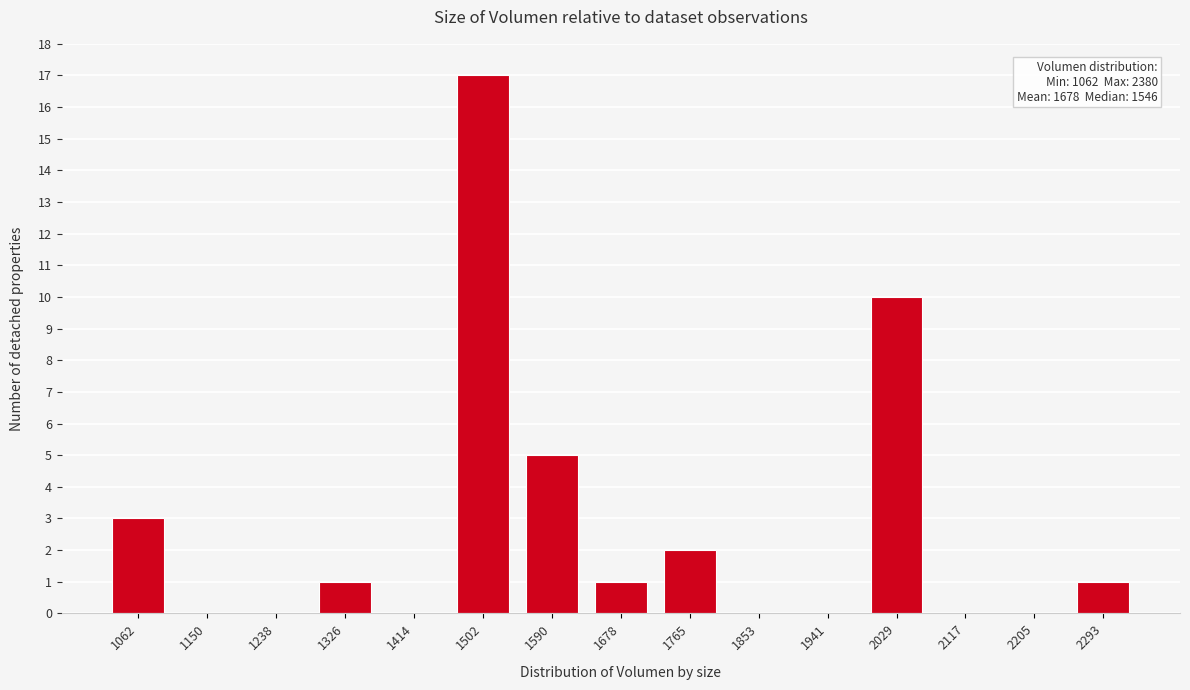

Reading left to right, list all the values displayed in this chart.

1062=3	1150=0	1238=0	1326=1	1414=0	1502=17	1590=5	1678=1	1765=2	1853=0	1941=0	2029=10	2117=0	2205=0	2293=1